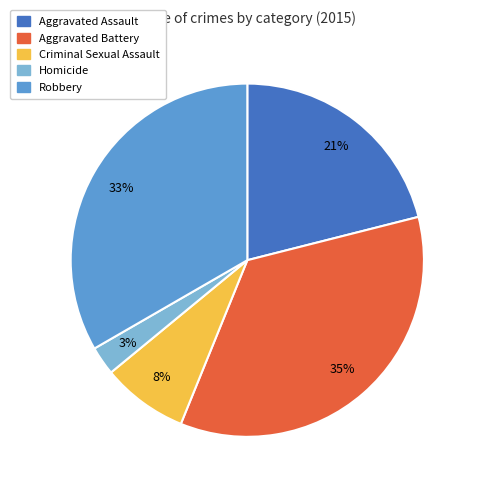

Does Aggravated Battery represent more than half of the total?

No